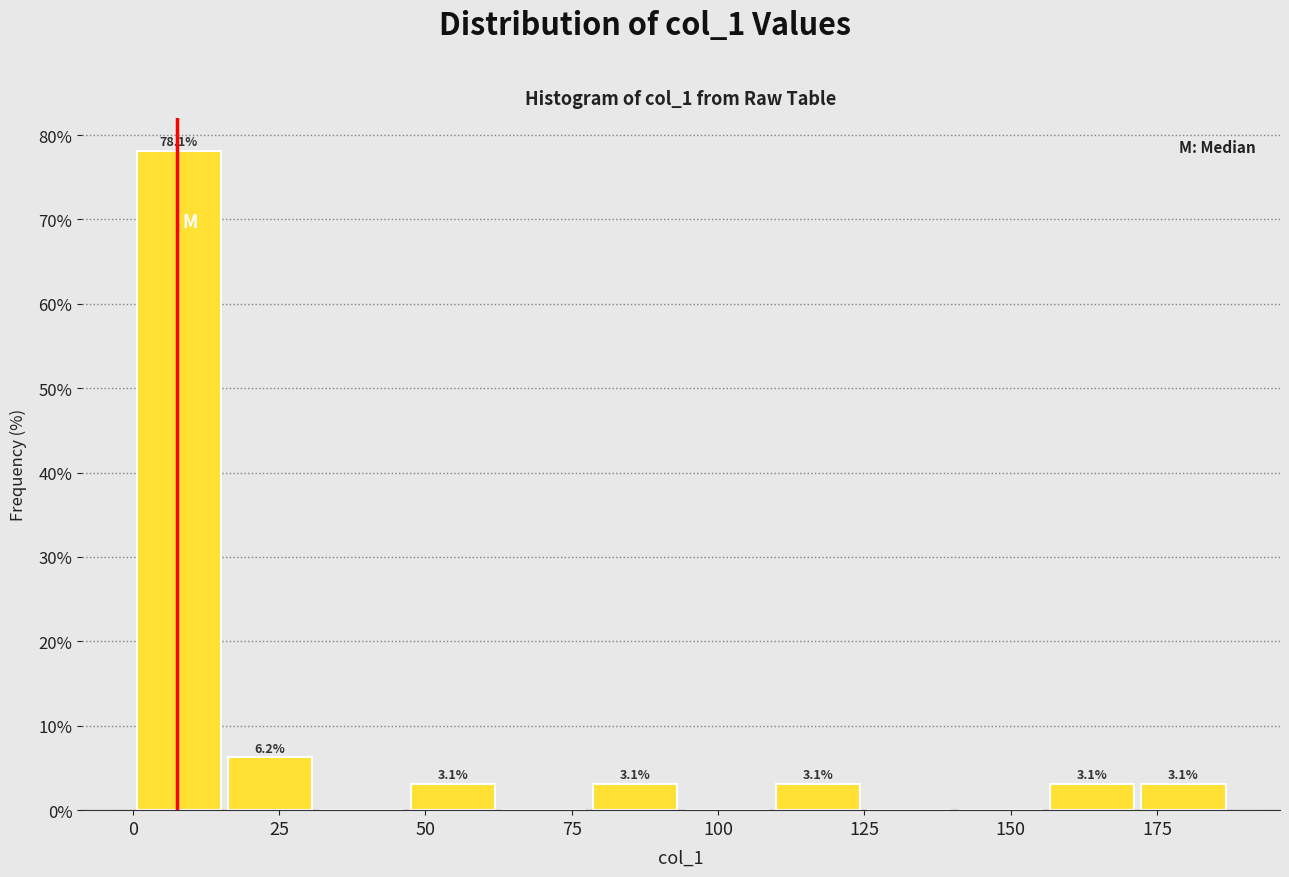

Around what value on the x-axis is the tallest bar? Give the approximate position of its centre, as read against the axis.

10